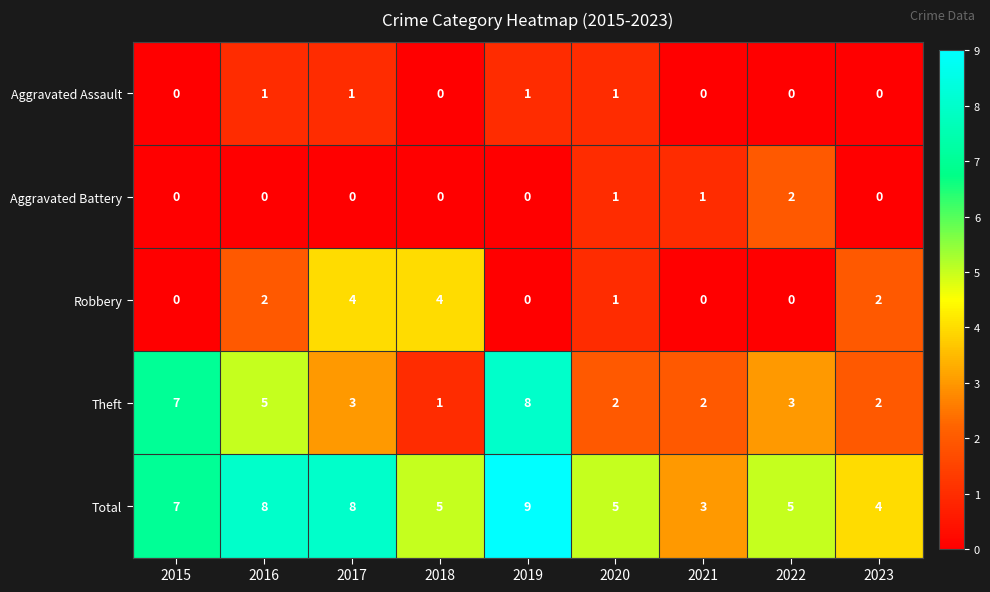

At 2016, list the series in order from largest to smallest.

Total, Theft, Robbery, Aggravated Assault, Aggravated Battery